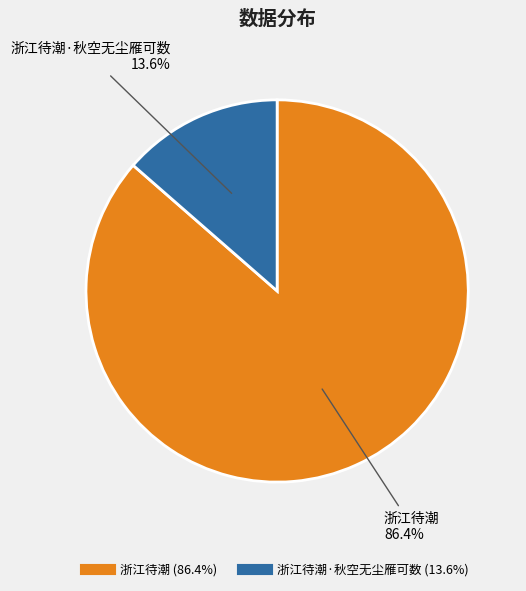

Is there any slice that represents more than half of the pie?

Yes